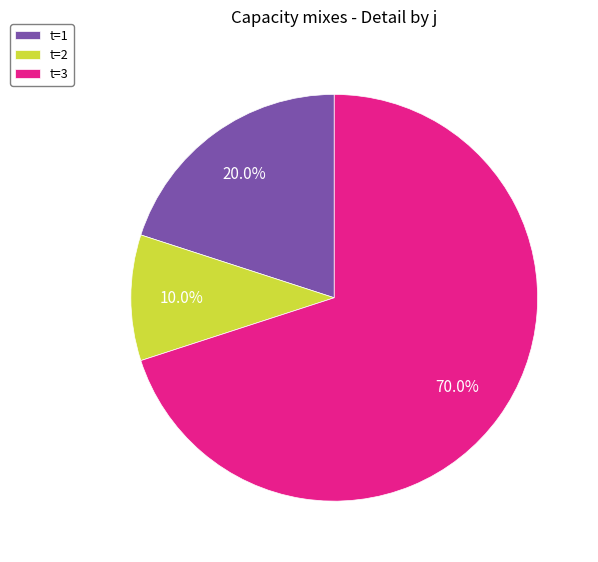

What percentage is NOT represented by t=3?

30.0%